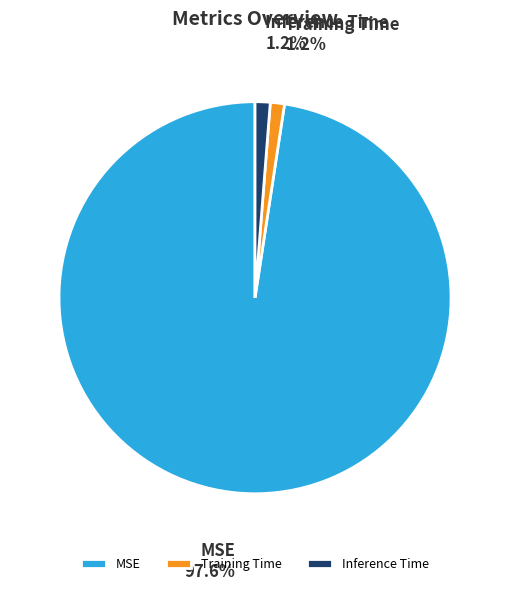

How many segments does this pie chart have?

3